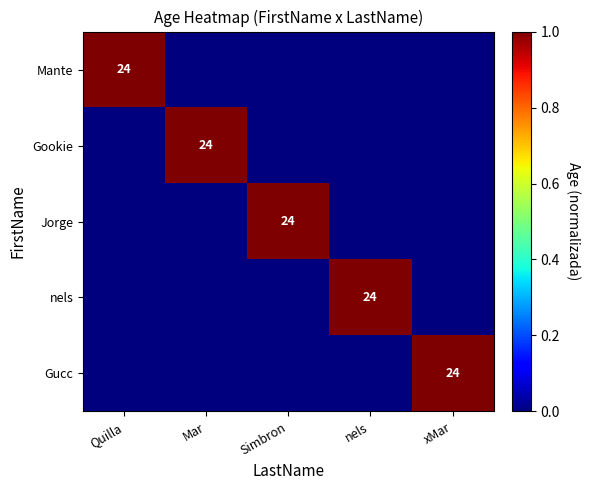

How many data points in Jorge are above 0?

1